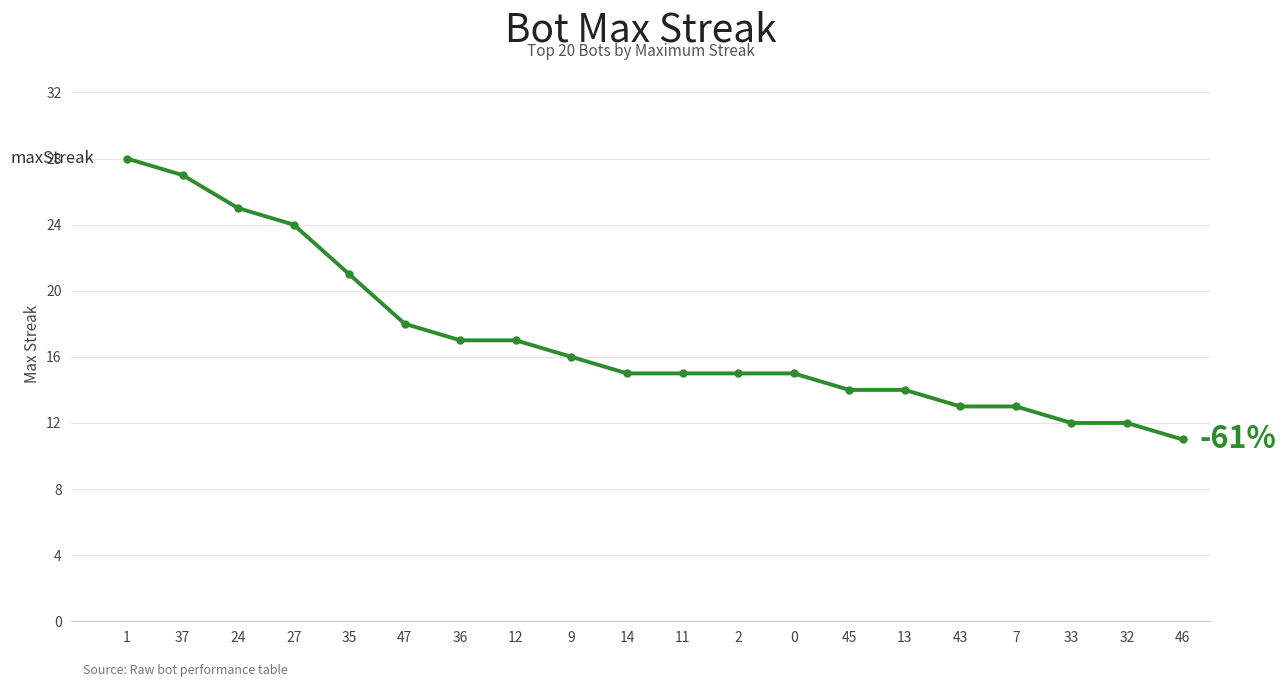

How many lines are shown in the chart?

1